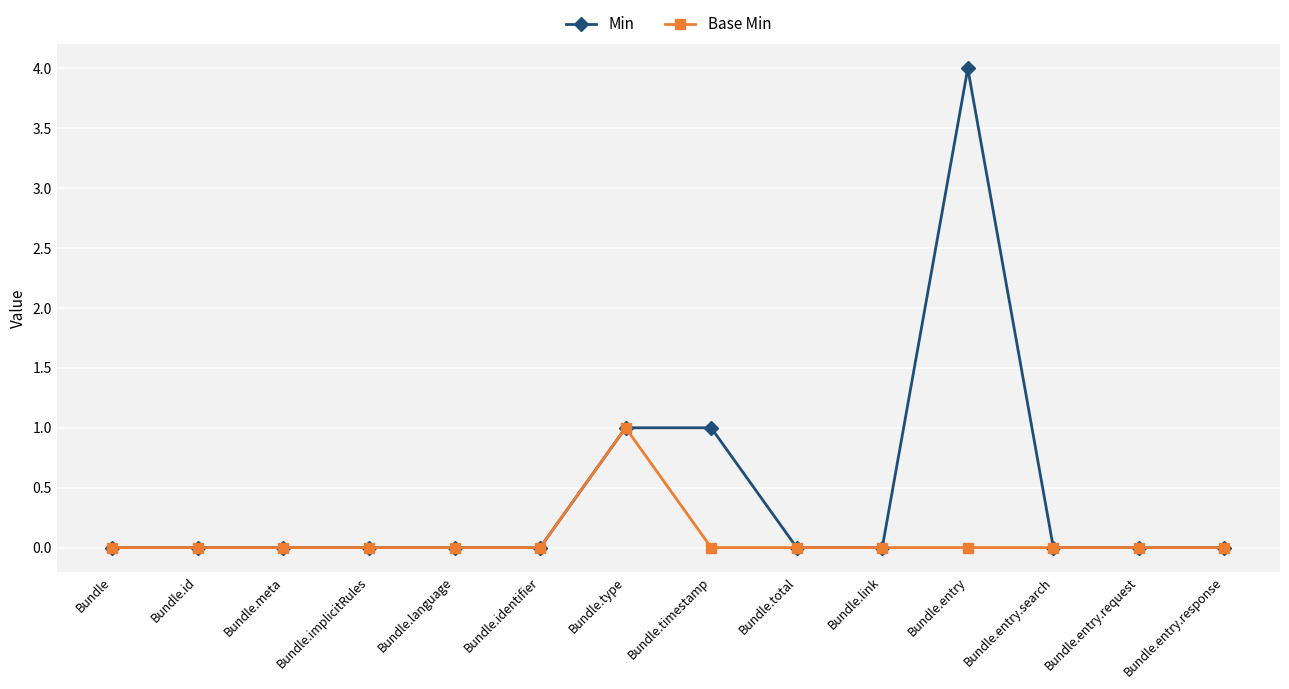

What is the label of the 6th point from the left?

Bundle.identifier